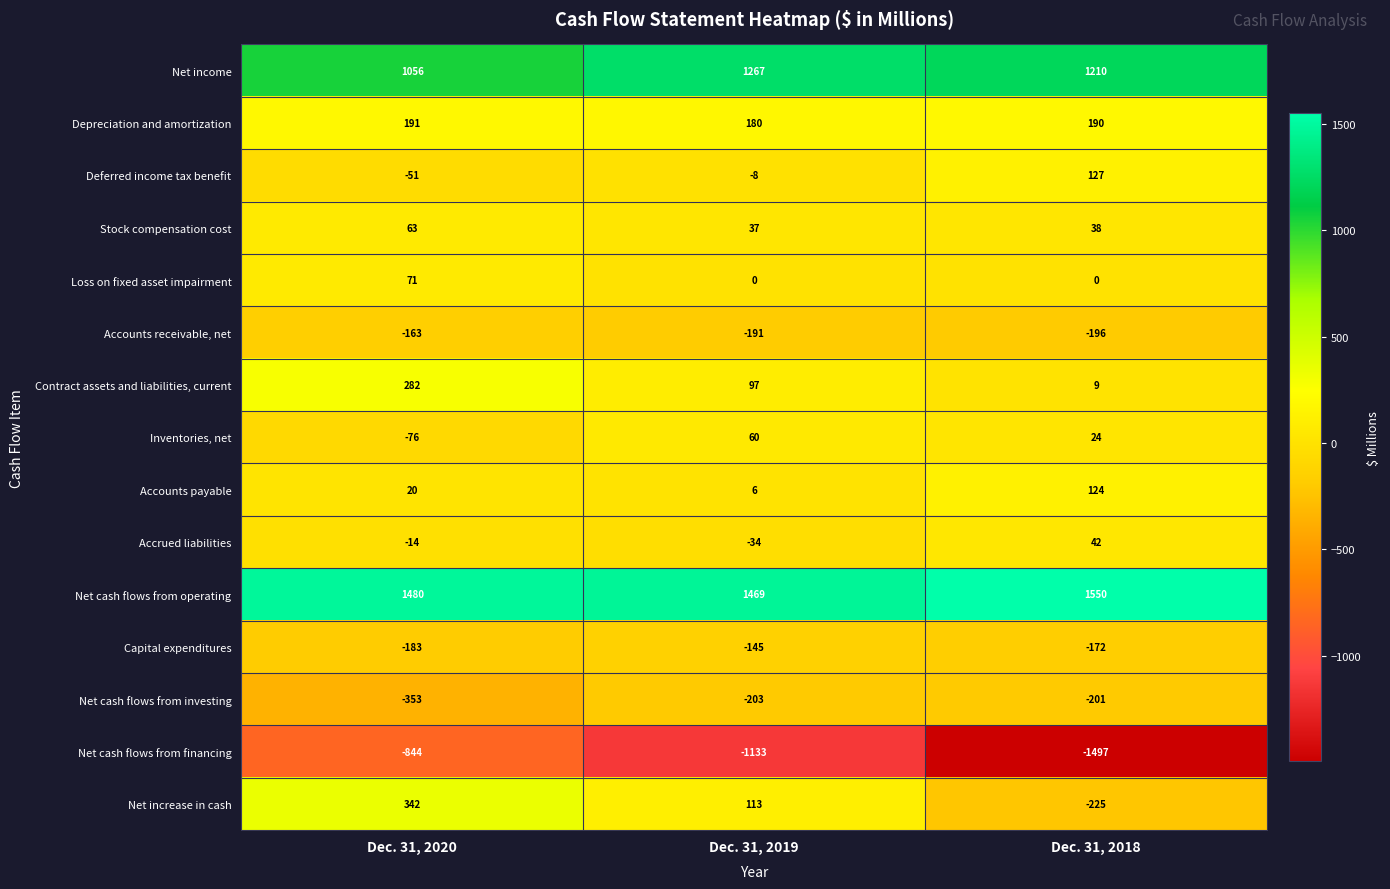

What is the sum of the Net cash flows from financing values at Dec. 31, 2018 and Dec. 31, 2019?

-2630